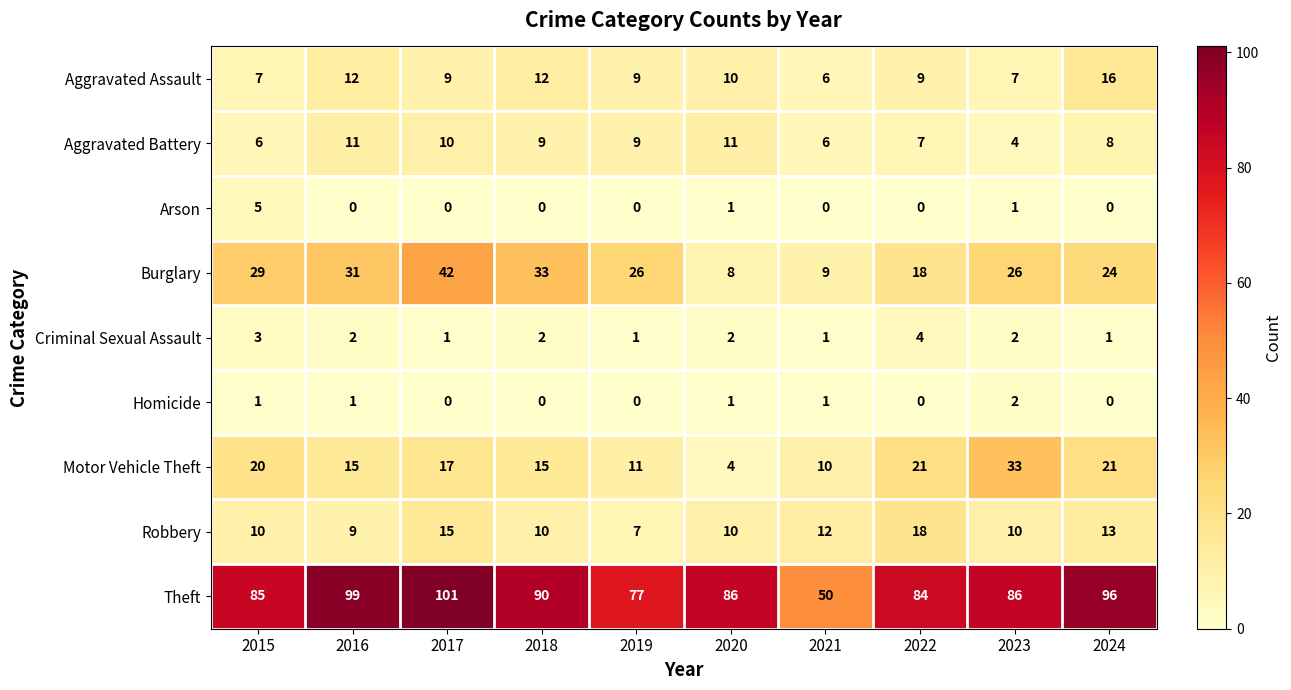

Which series has the largest total across all categories?

Theft